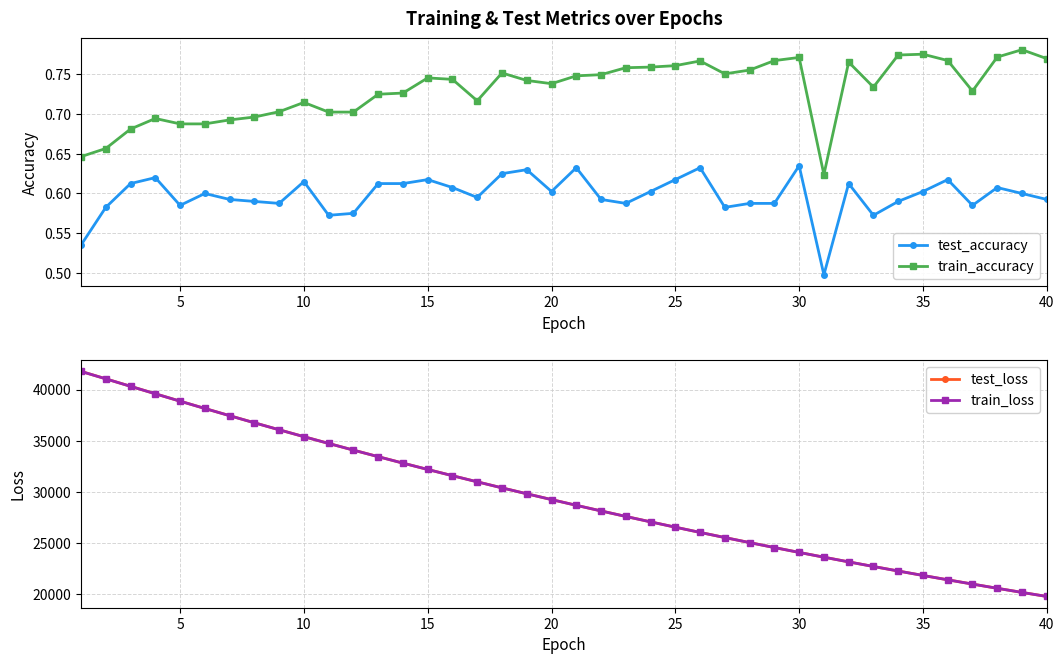

Does the chart display data point markers on the line(s)?

Yes